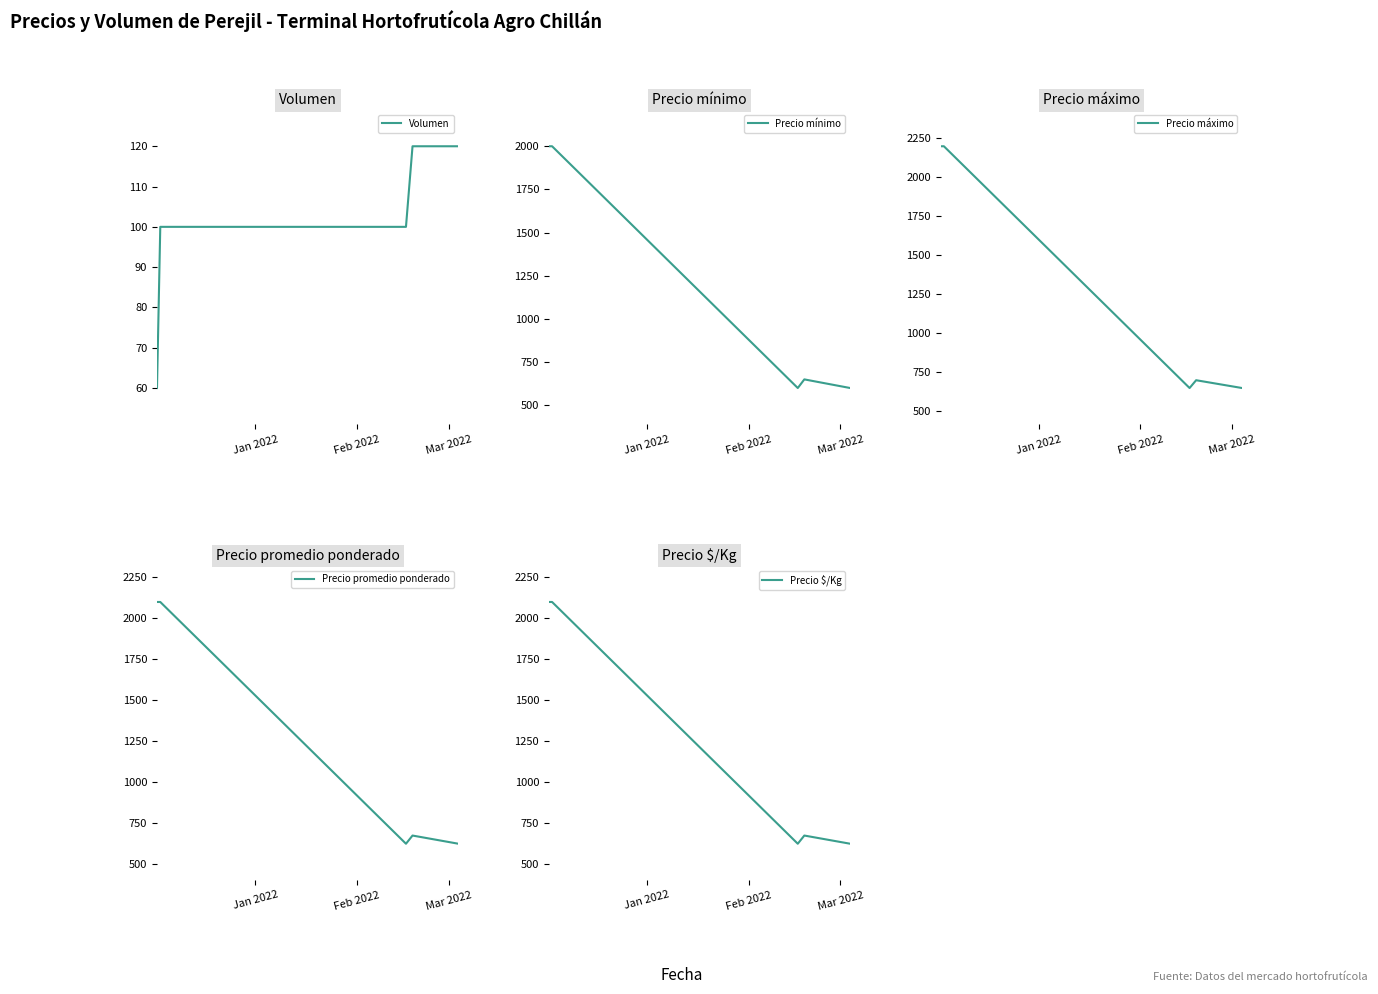

True or false: Precio $/Kg and Precio promedio ponderado intersect in this chart.

False